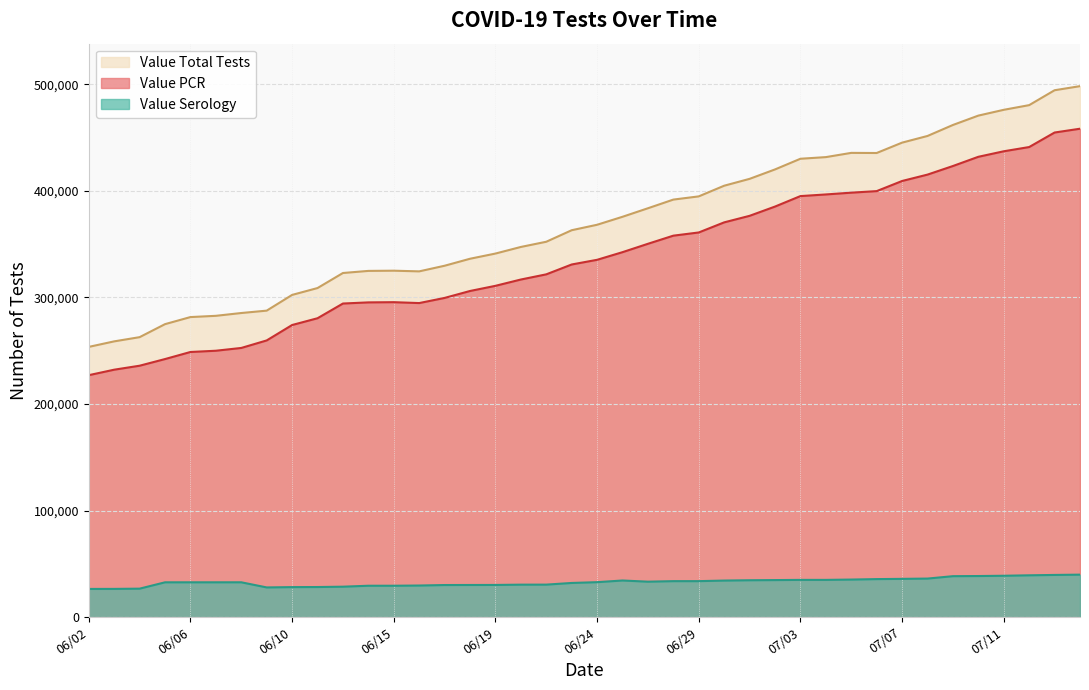

In Value Total Tests, how many points are higher than both neighbors (excluding endpoints)?

2